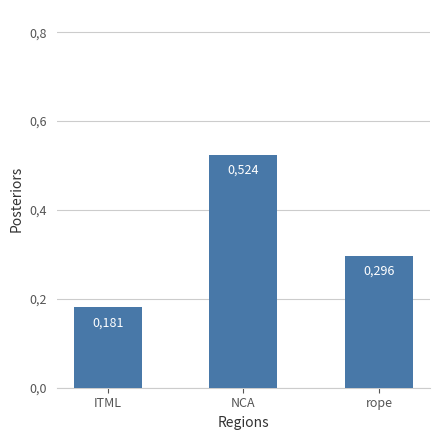

What position from the right is ITML?

3